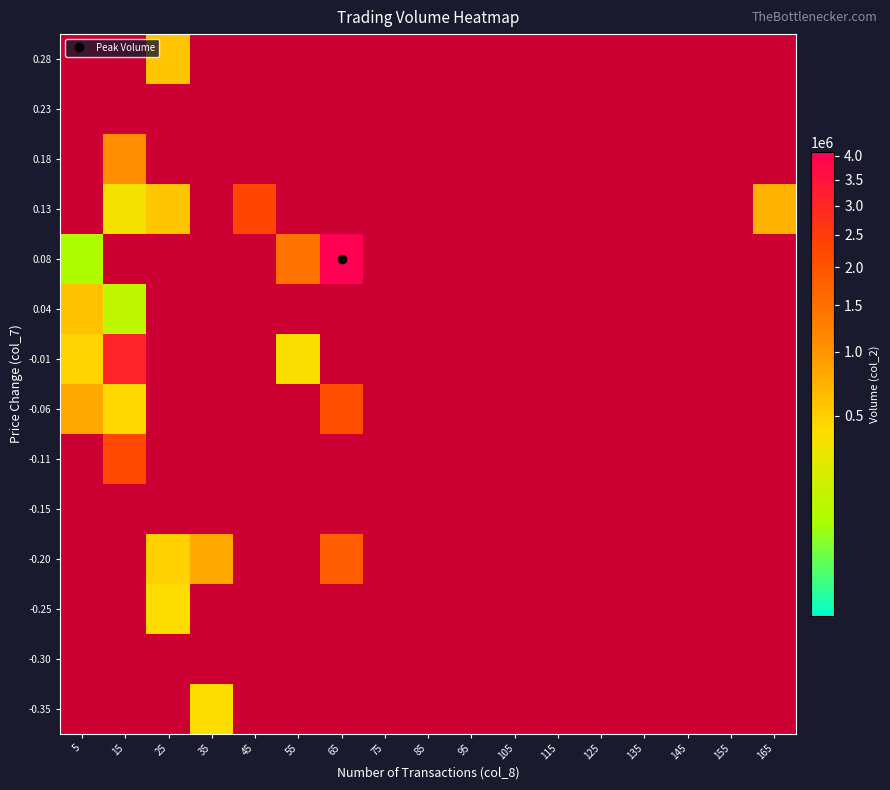

Is the value of 0.13 at 85 greater than the value of -0.30 at 105?

No